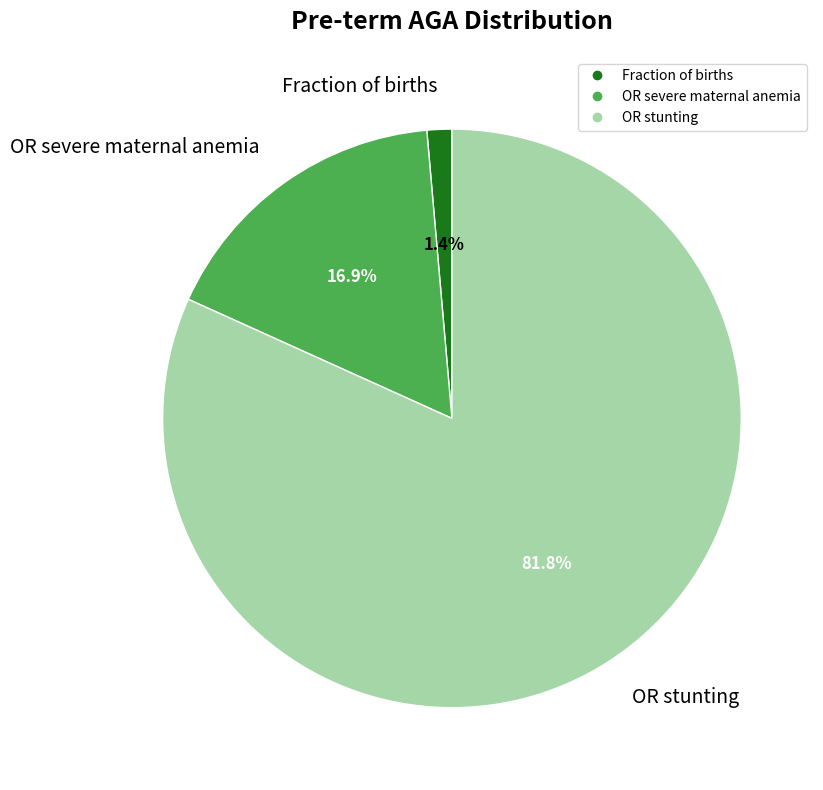

Rank the categories by value from lowest to highest.

Fraction of births, OR severe maternal anemia, OR stunting